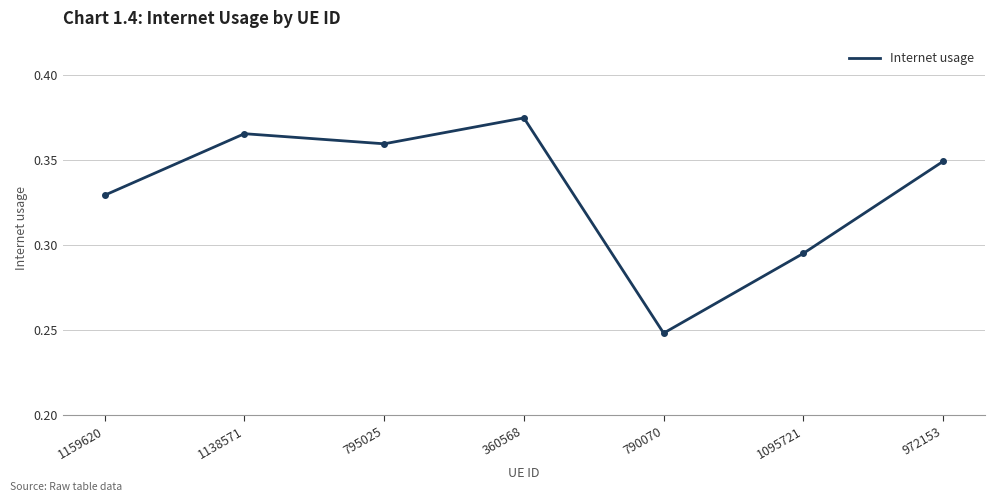

The value at 795025 is 0.6. True or false?

False